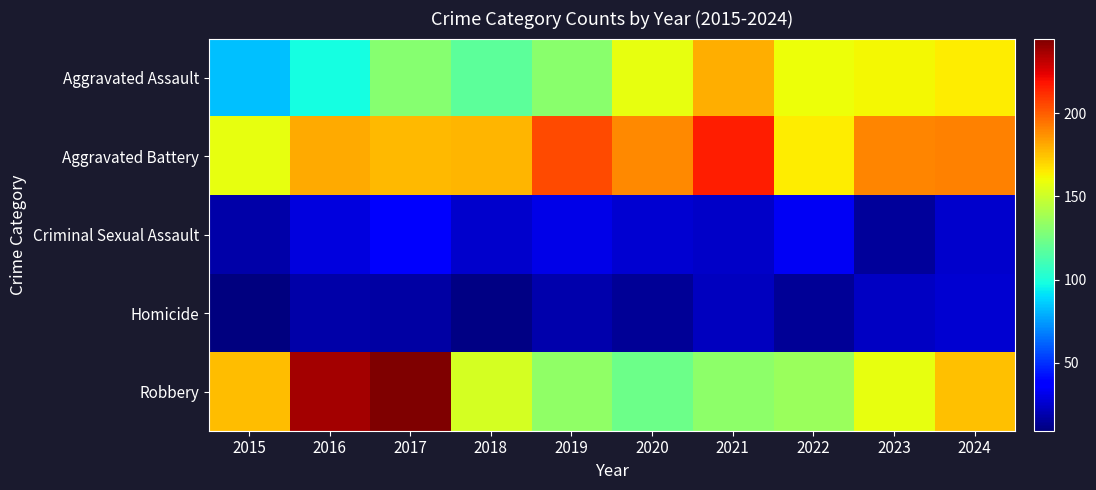

At which category is the sum across all series the highest?

2017